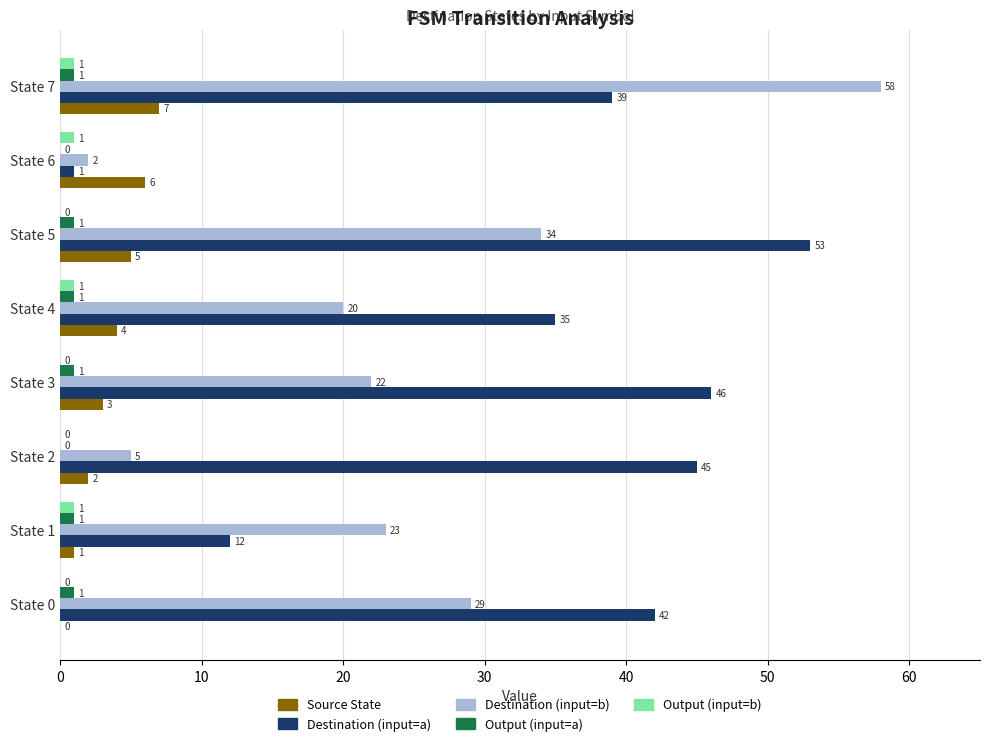

How many Source State values are between 2 and 6?

5